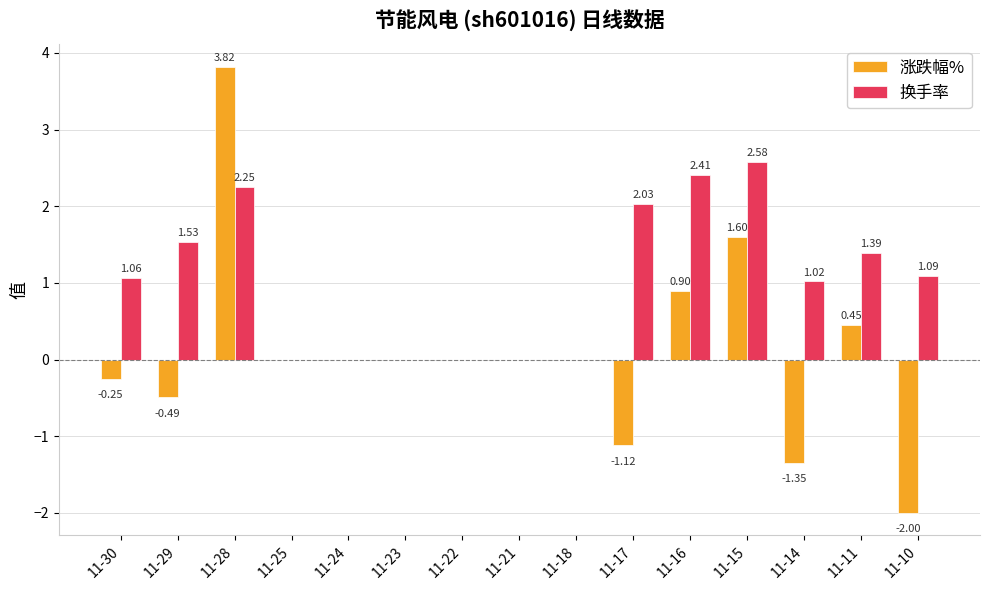

Which series has the largest total across all categories?

换手率